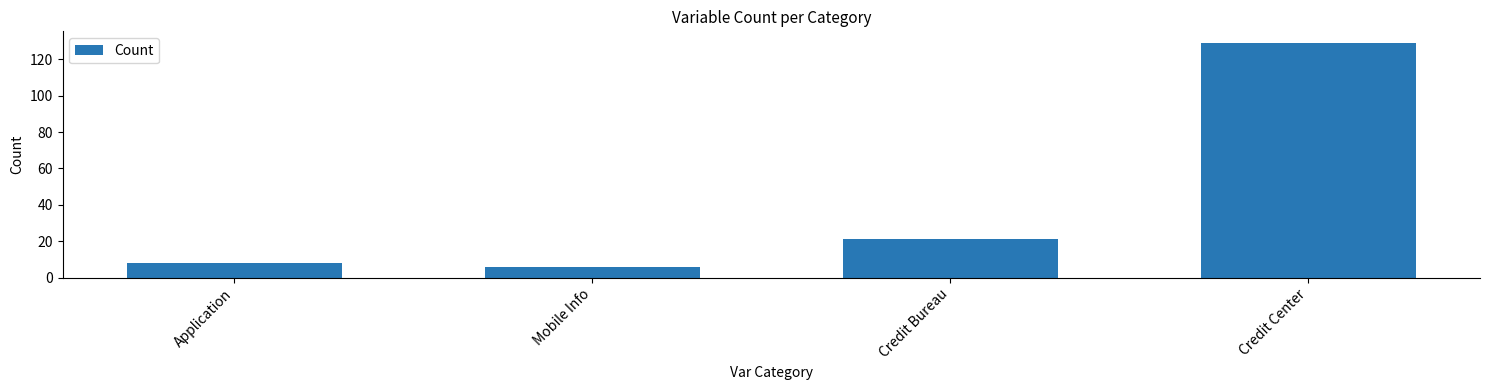

How many values are below 21?

2